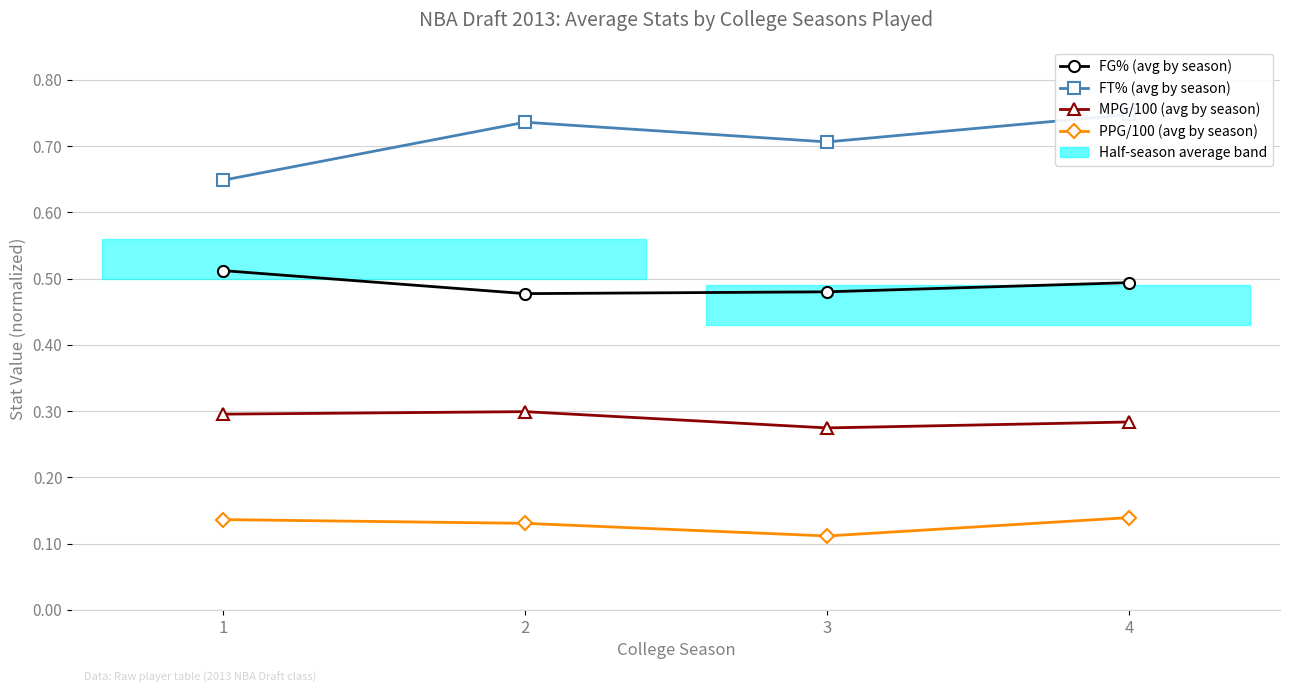

True or false: FG% (avg by season) has more than 1 points higher than both neighbors.

False